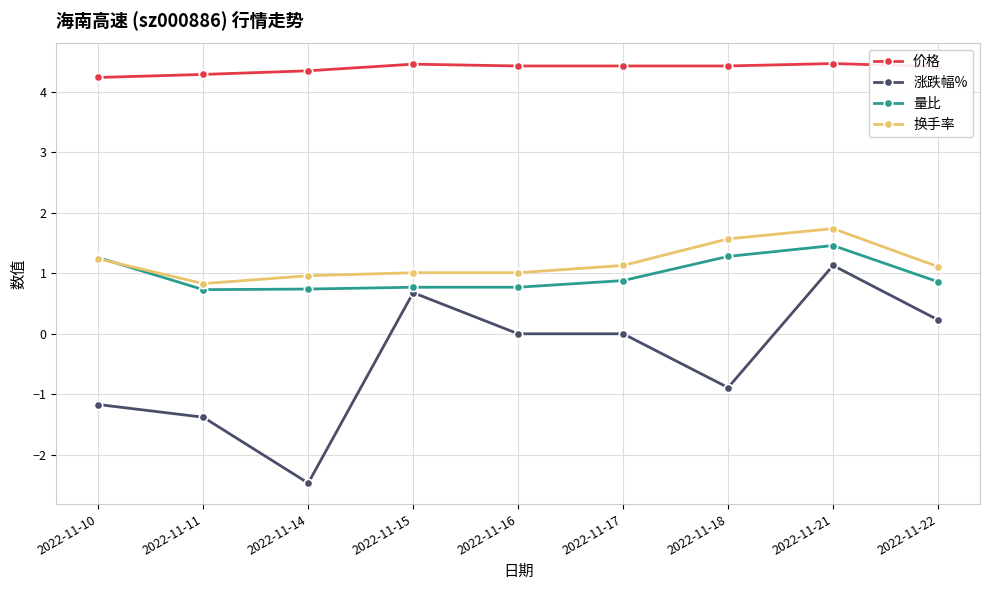

True or false: 换手率 and 价格 cross at least once.

False